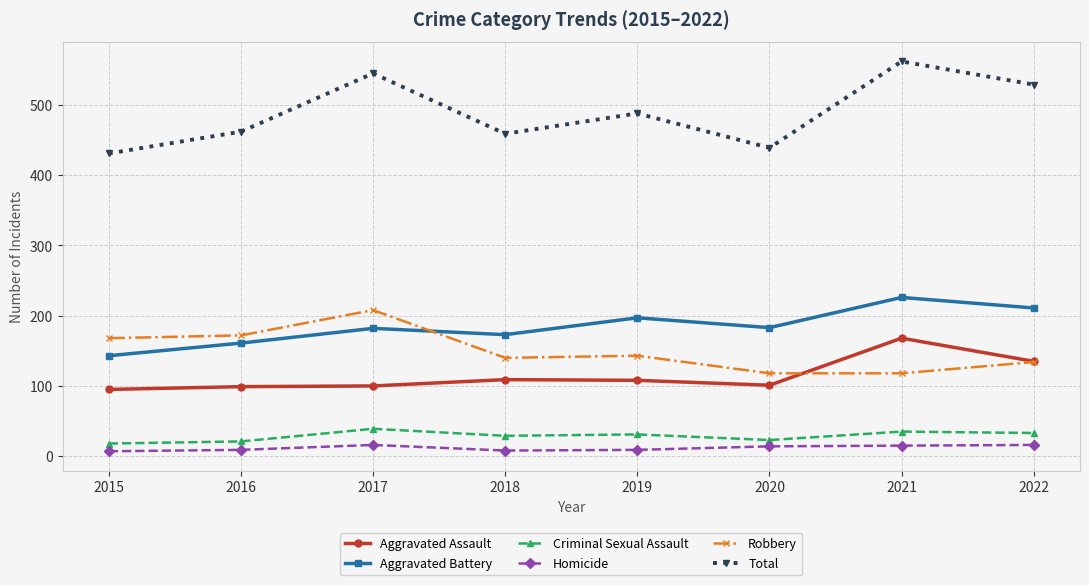

How many data points does each series have?

8